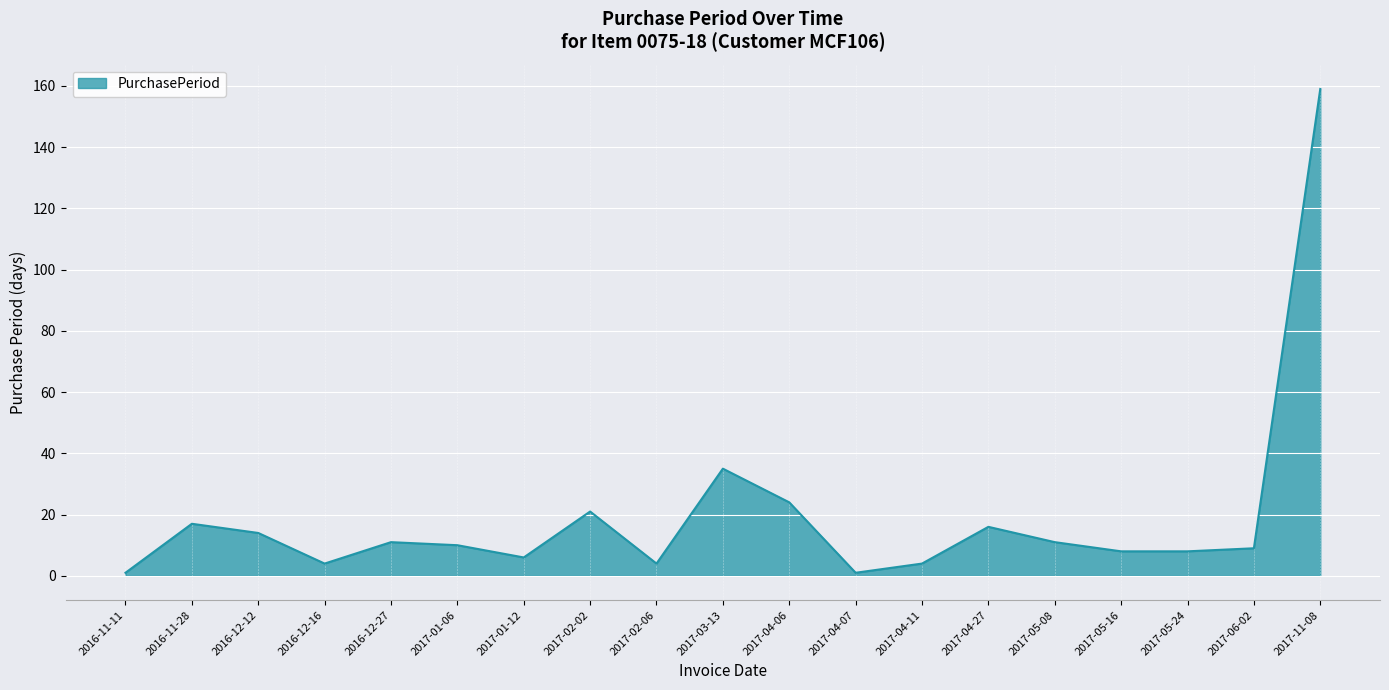

What position from the right is 2017-05-08?

5